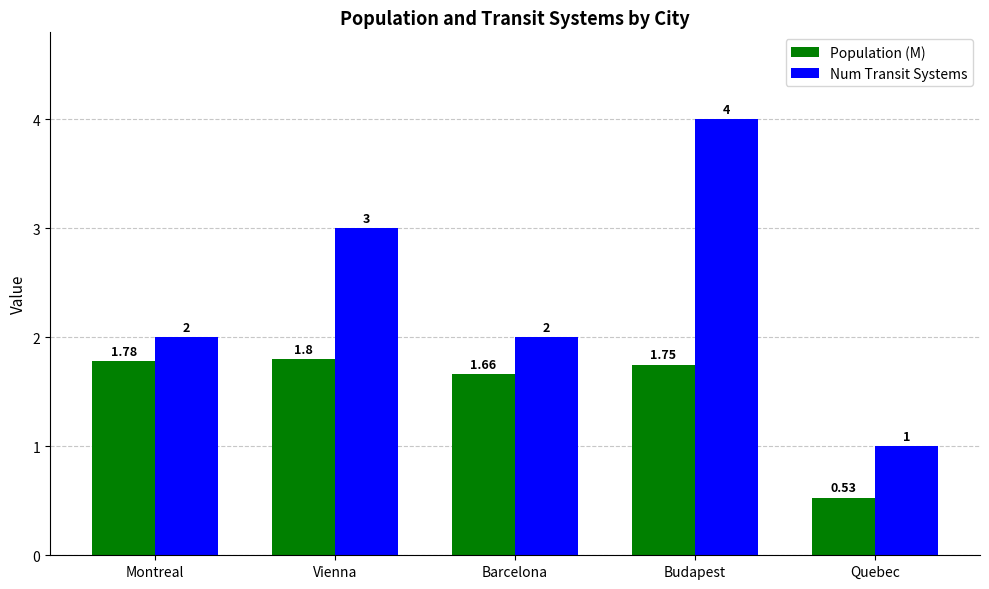

At which label does Population (M) first exceed 1?

Montreal